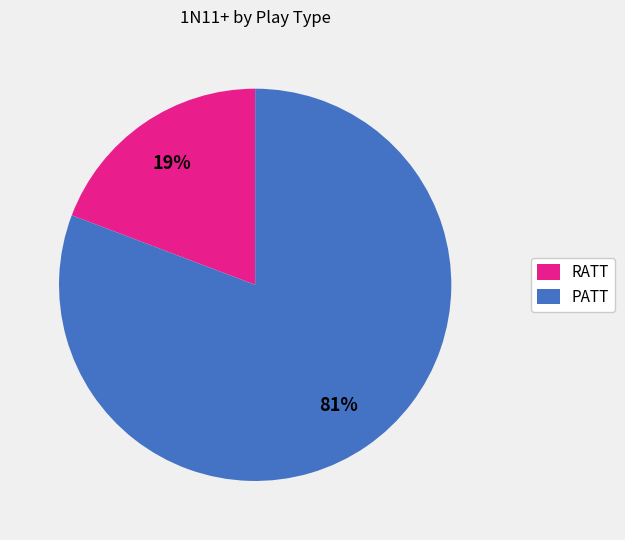

Count the number of slices in the pie.

2